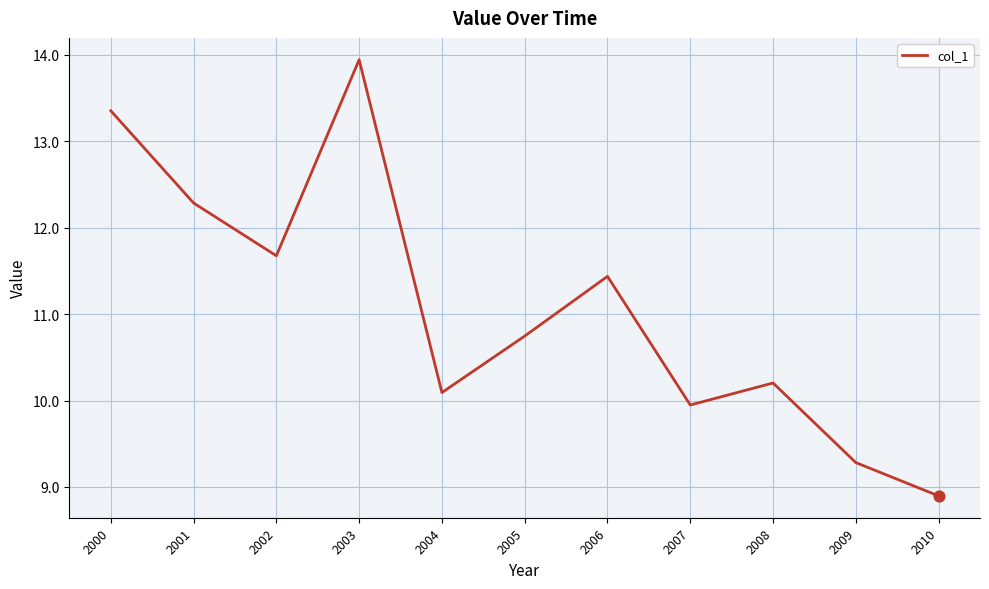

Approximately how many times larger is the value at 2005 compared to 2010?

1.2